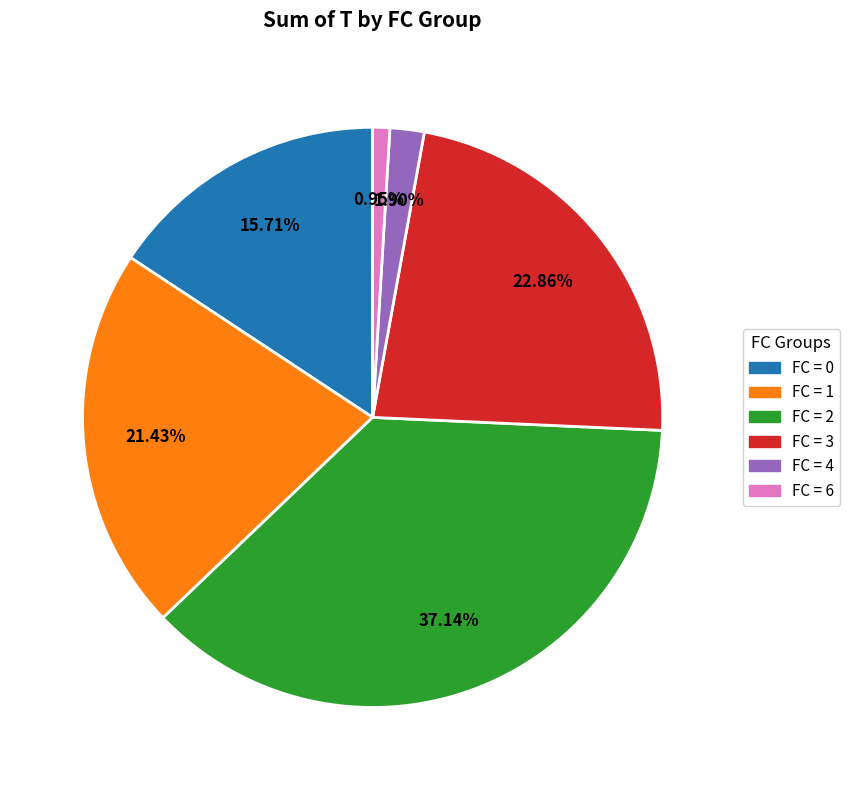

Does any single category account for the majority?

No